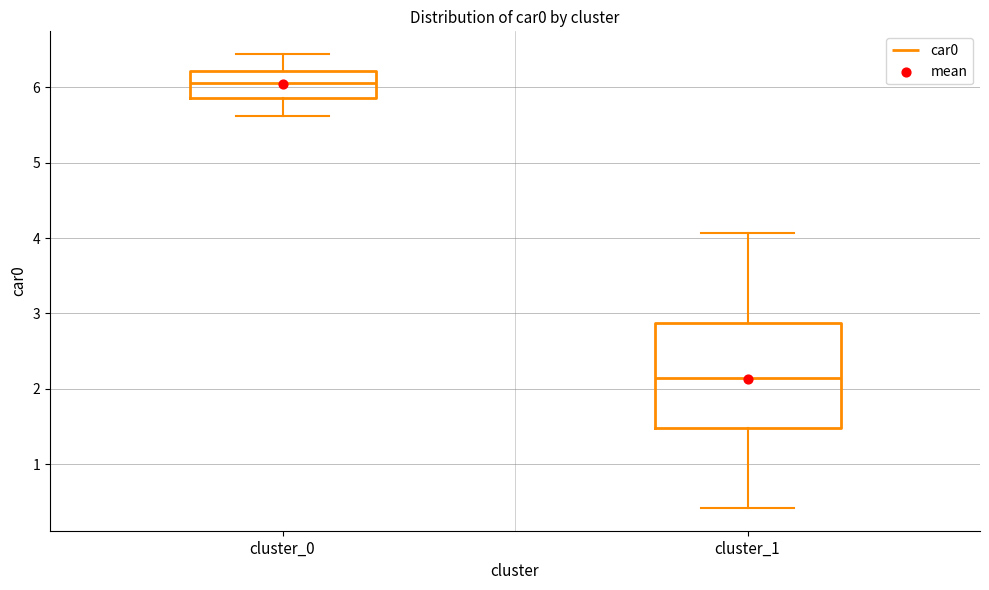

Reading left to right, read every box against the y-axis: the position of its median line, the range the box covers, and the ends of its whiskers. The values are not printed on the chart, so give them approximately, as read against the axis.

cluster_0: median 6.1, box 5.9 to 6.2, whiskers 5.6 to 6.4
cluster_1: median 2.1, box 1.5 to 2.9, whiskers 0.4 to 4.1